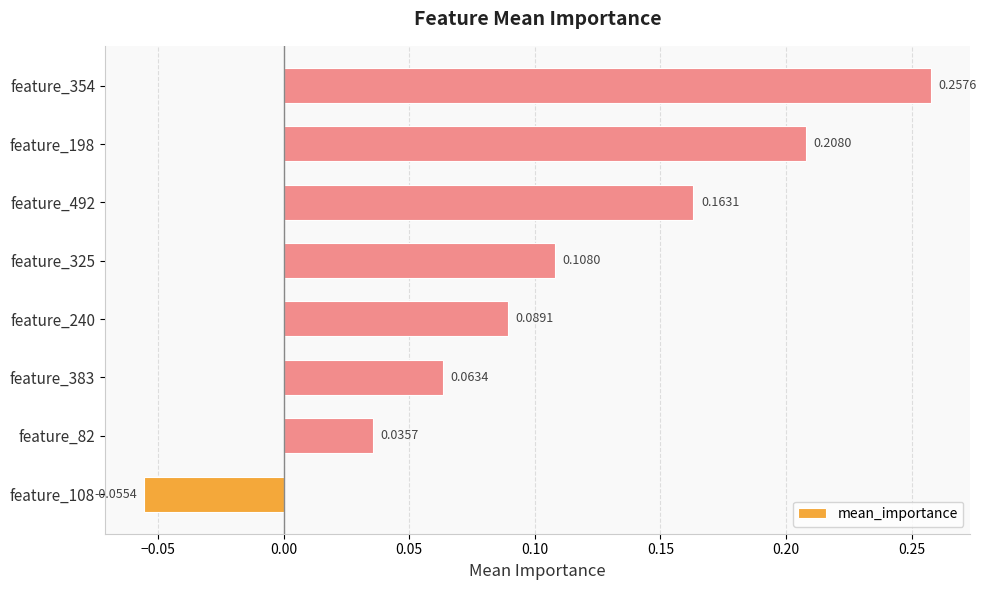

Rank the categories by value from lowest to highest.

feature_108, feature_82, feature_383, feature_240, feature_325, feature_492, feature_198, feature_354